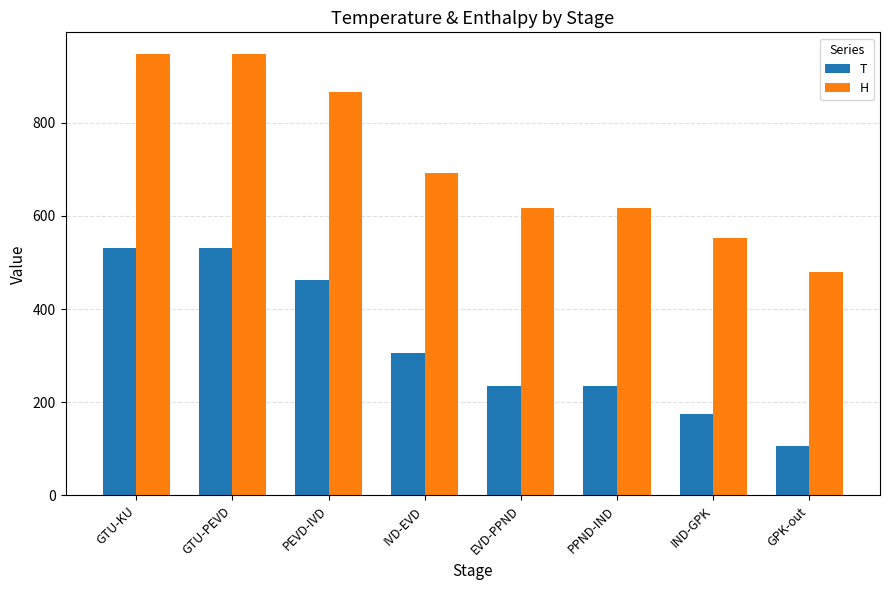

Read the H value at GTU-KU.

946.9